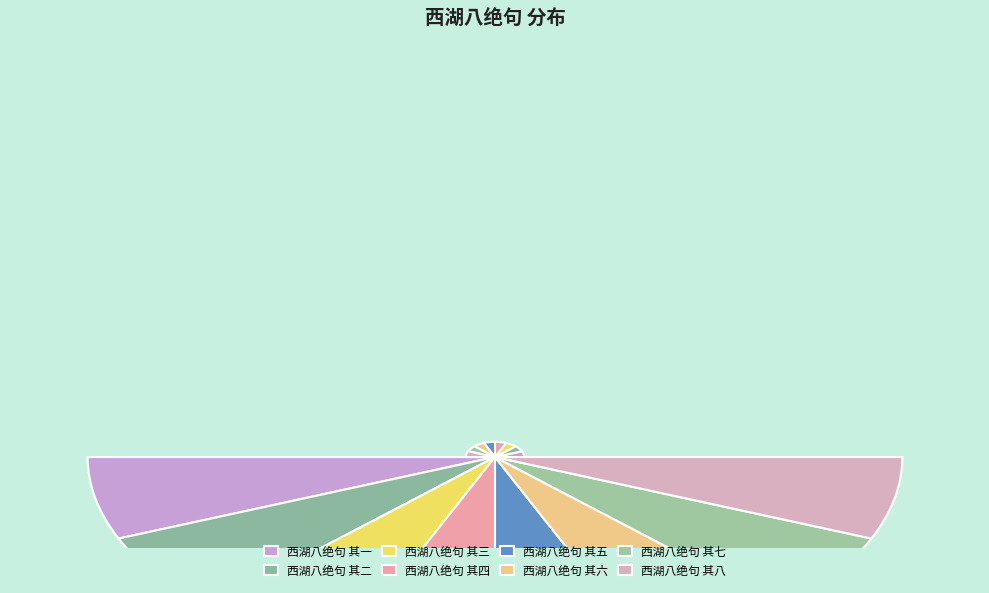

Does any single category account for the majority?

No